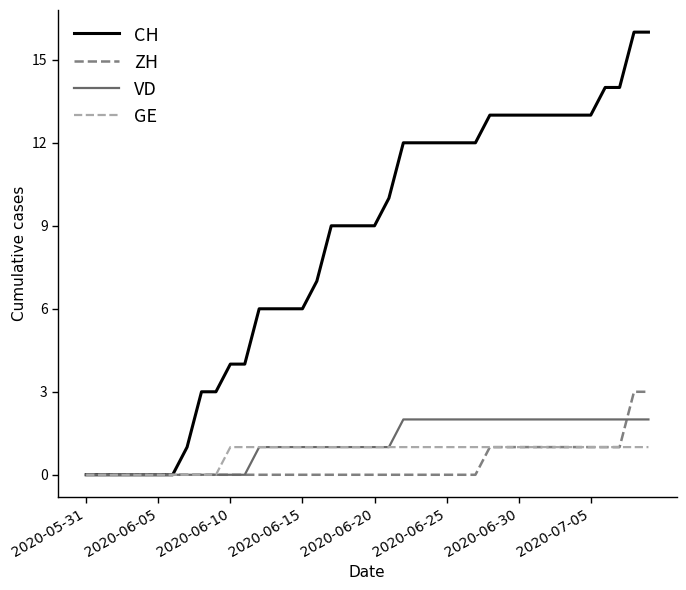

Reading left to right, transcribe all the data shown in this chart.

CH: 0	0	0	0	0	0	0	1	3	3	4	4	6	6	6	6	7	9	9	9	9	10	12	12	12	12	12	12	13	13	13	13	13	13	13	13	14	14	16	16
ZH: 0	0	0	0	0	0	0	0	0	0	0	0	0	0	0	0	0	0	0	0	0	0	0	0	0	0	0	0	1	1	1	1	1	1	1	1	1	1	3	3
VD: 0	0	0	0	0	0	0	0	0	0	0	0	1	1	1	1	1	1	1	1	1	1	2	2	2	2	2	2	2	2	2	2	2	2	2	2	2	2	2	2
GE: 0	0	0	0	0	0	0	0	0	0	1	1	1	1	1	1	1	1	1	1	1	1	1	1	1	1	1	1	1	1	1	1	1	1	1	1	1	1	1	1